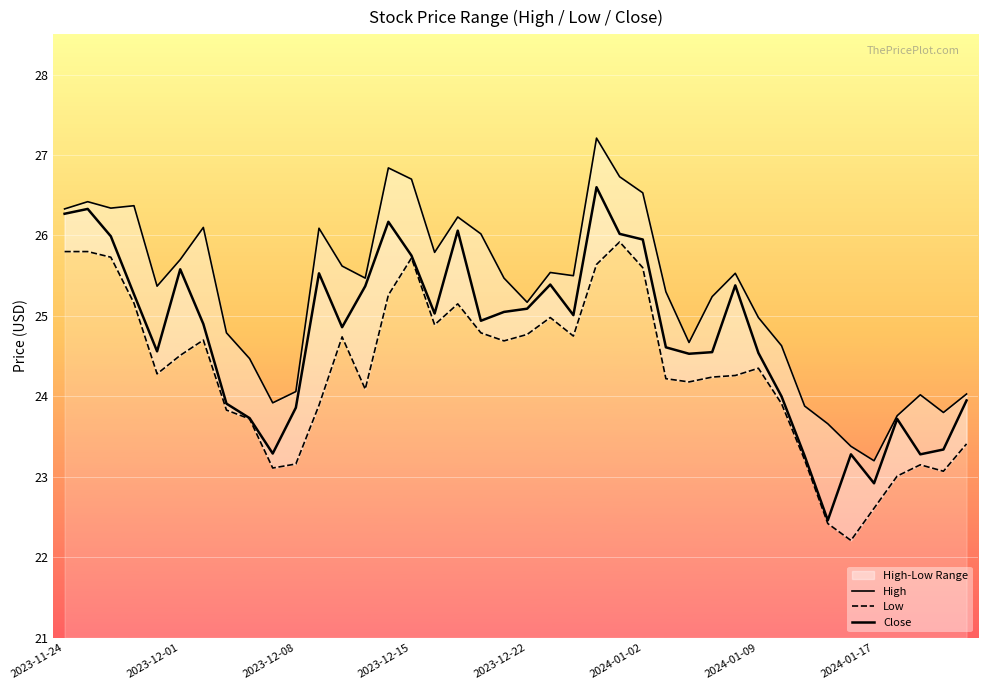

What is the label of the 26th point from the right?

14